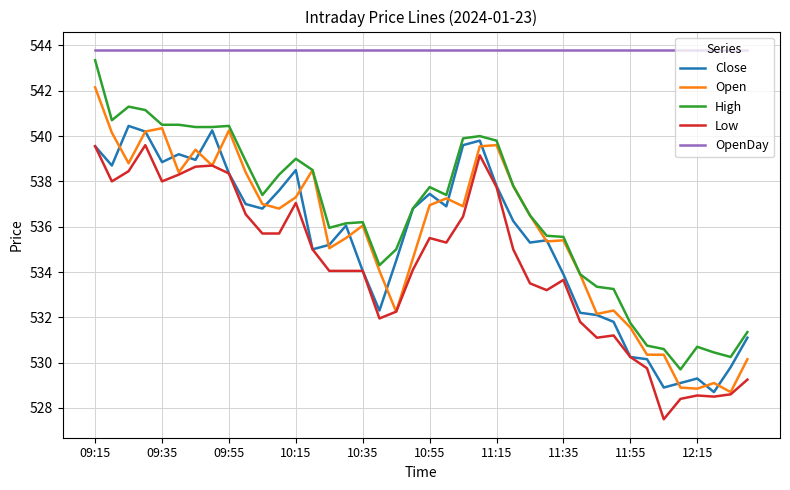

Which series has the largest total across all categories?

OpenDay